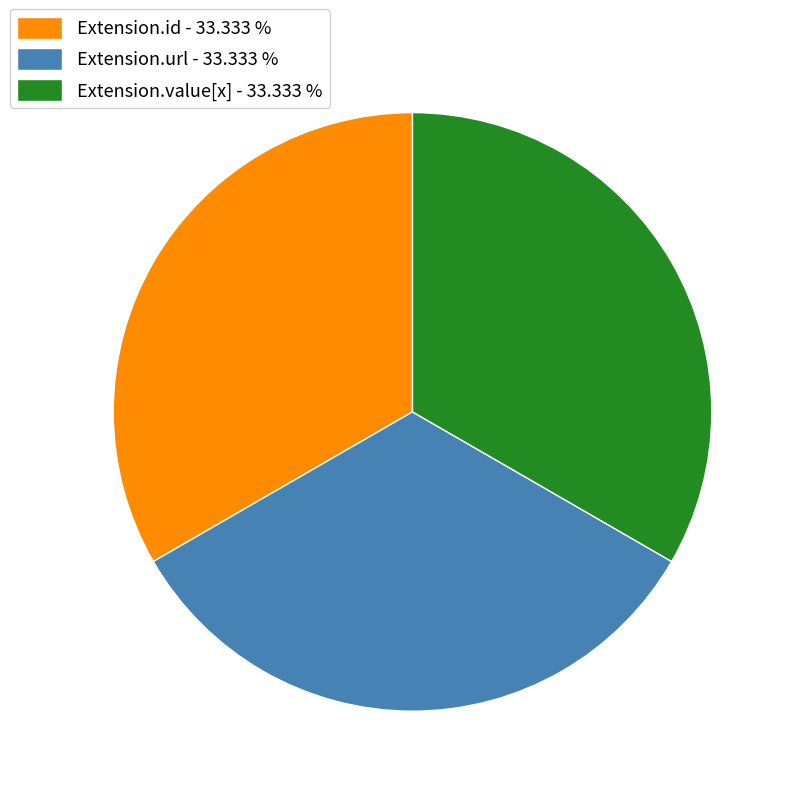

What is the ratio of the value at Extension.url - 33.333 % to the value at Extension.value[x] - 33.333 %?

1.0